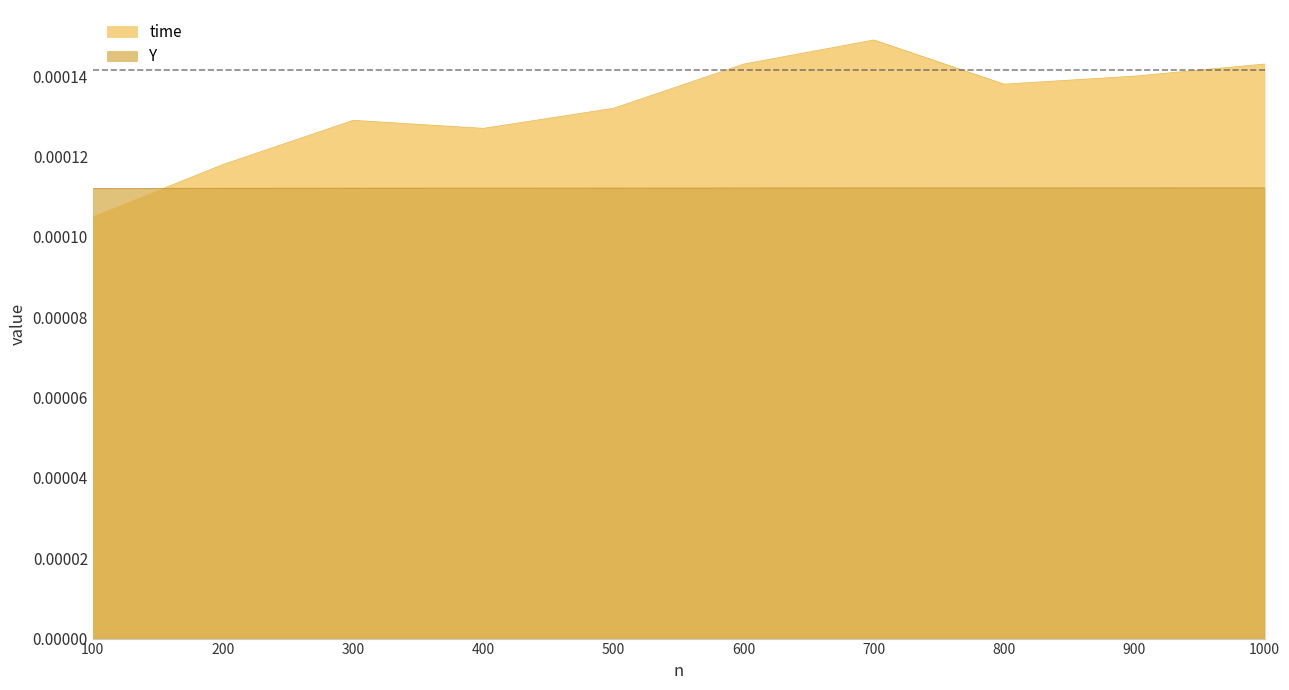

Between 1000 and 700, which is larger?

700